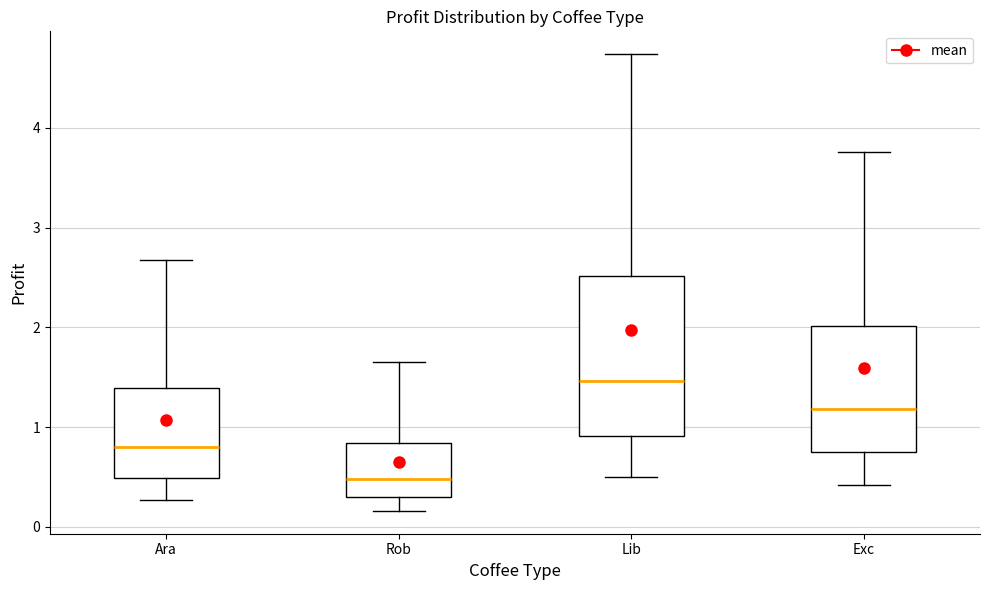

Reading left to right, read every box against the y-axis: the position of its median line, the range the box covers, and the ends of its whiskers. The values are not printed on the chart, so give them approximately, as read against the axis.

Ara: median 0.8, box 0.5 to 1.4, whiskers 0.3 to 2.7
Rob: median 0.5, box 0.3 to 0.8, whiskers 0.2 to 1.6
Lib: median 1.5, box 0.9 to 2.5, whiskers 0.5 to 4.7
Exc: median 1.2, box 0.8 to 2.0, whiskers 0.4 to 3.8